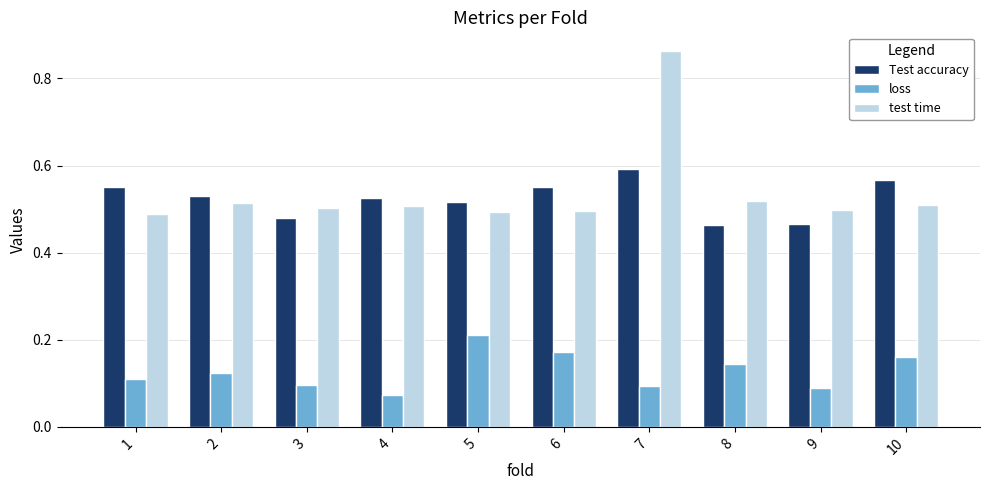

The test time series shows 0.5 at 4. True or false?

True